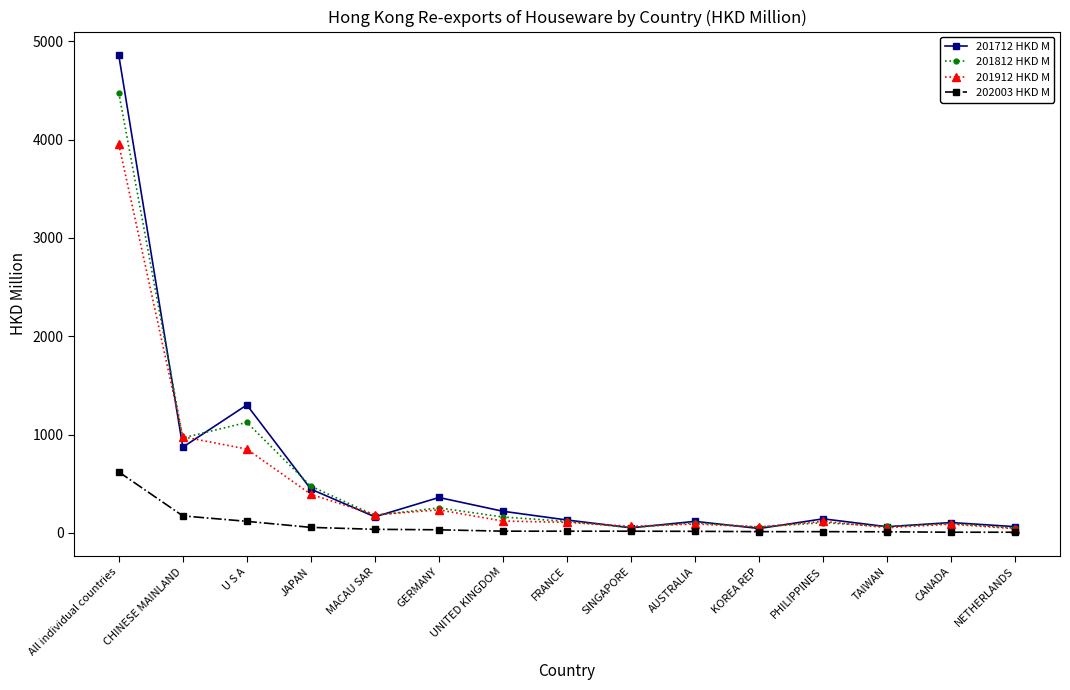

What is the label of the 1st point from the left?

All individual countries